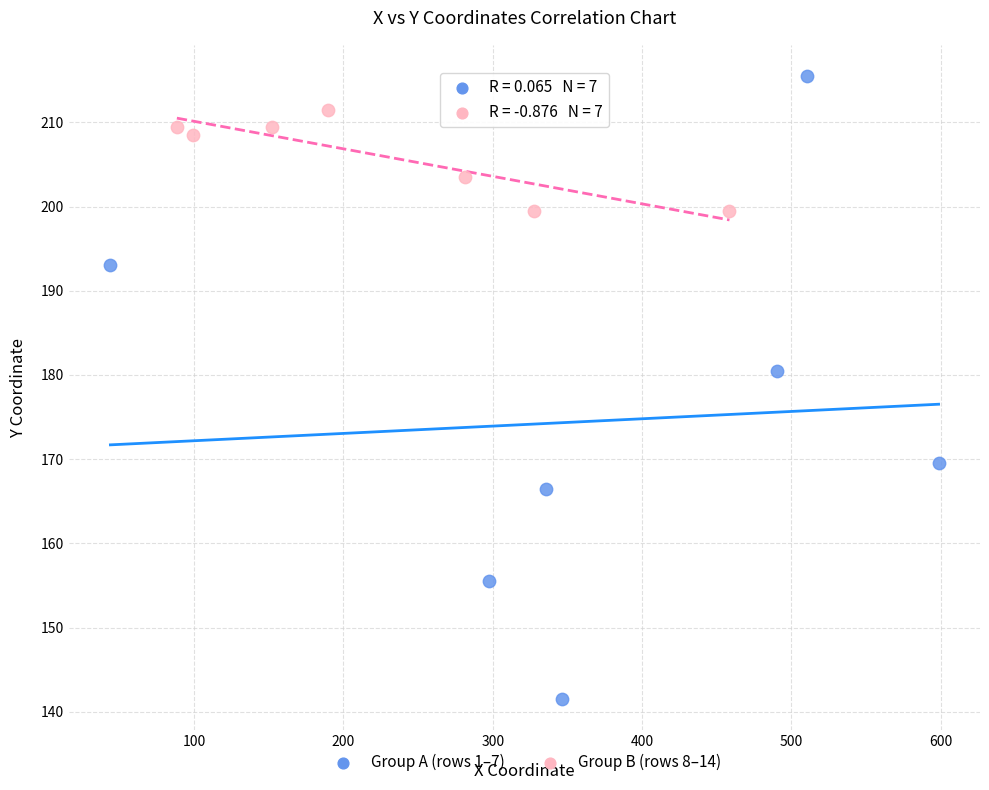

What are all the series names shown in the legend?

Group A (rows 1–7), Group B (rows 8–14)